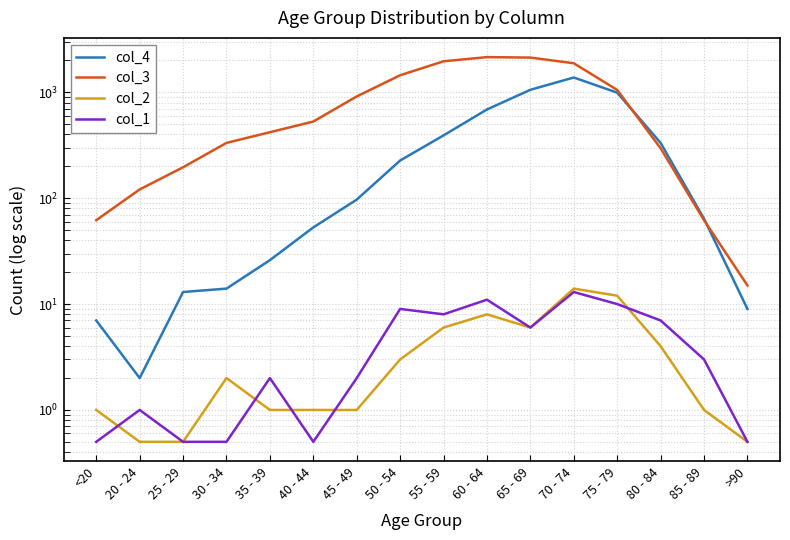

At how many categories does at least one series exceed 1040?

6